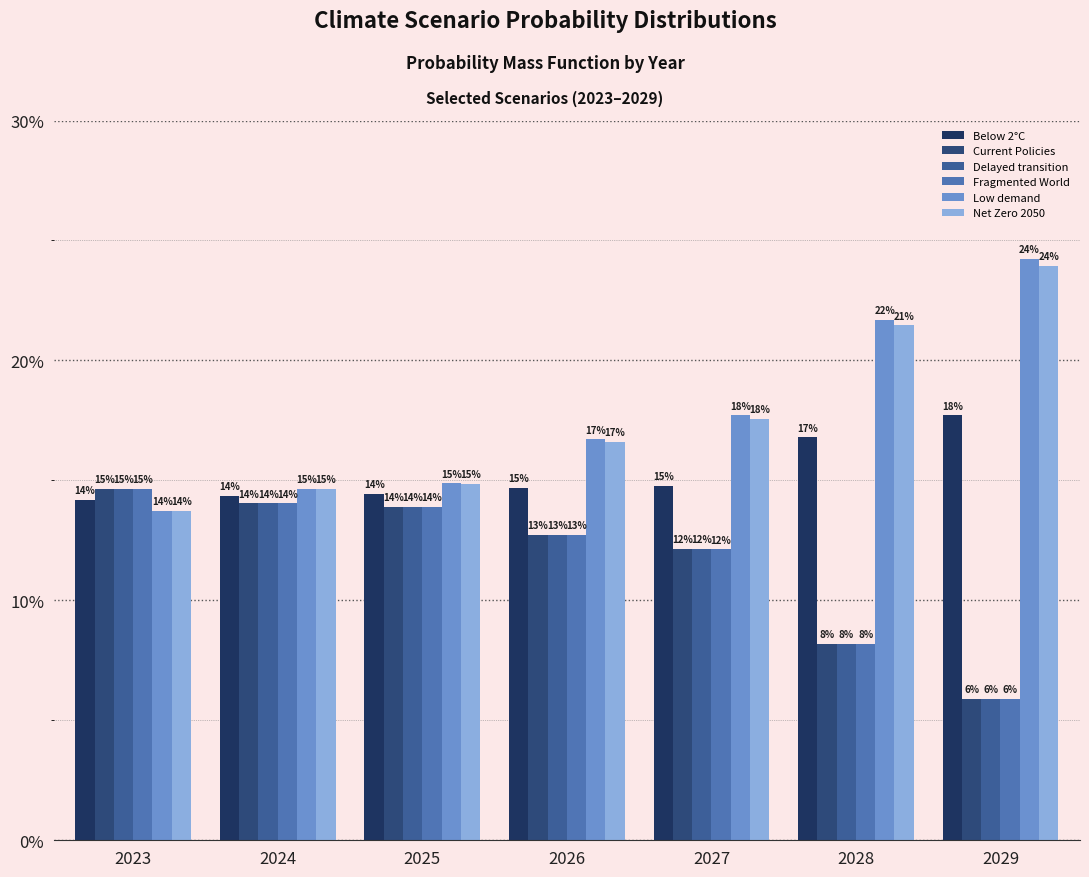

What is the total value across all series at 2029?

0.8